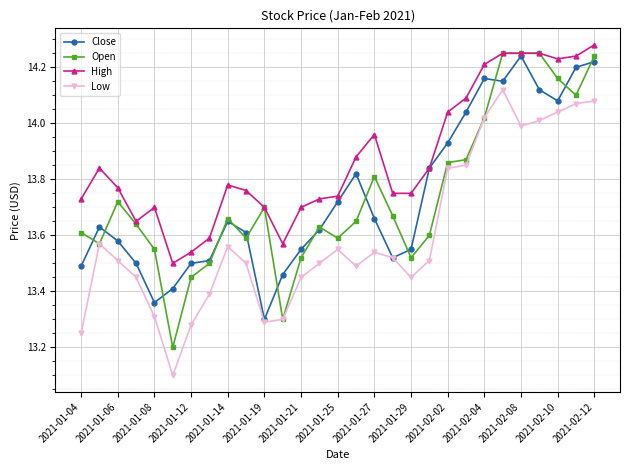

True or false: Low and High cross at least once.

False